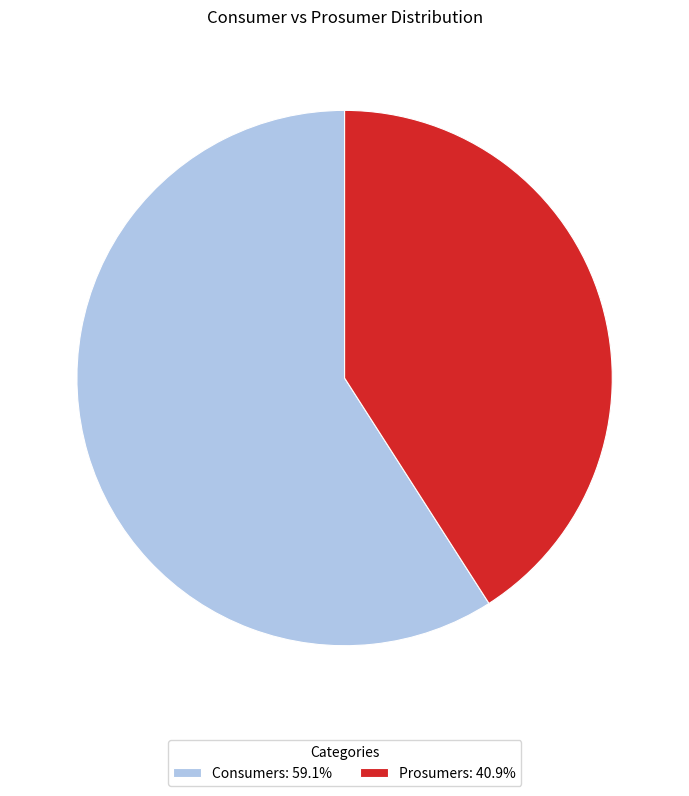

Which category accounts for the majority?

Consumers